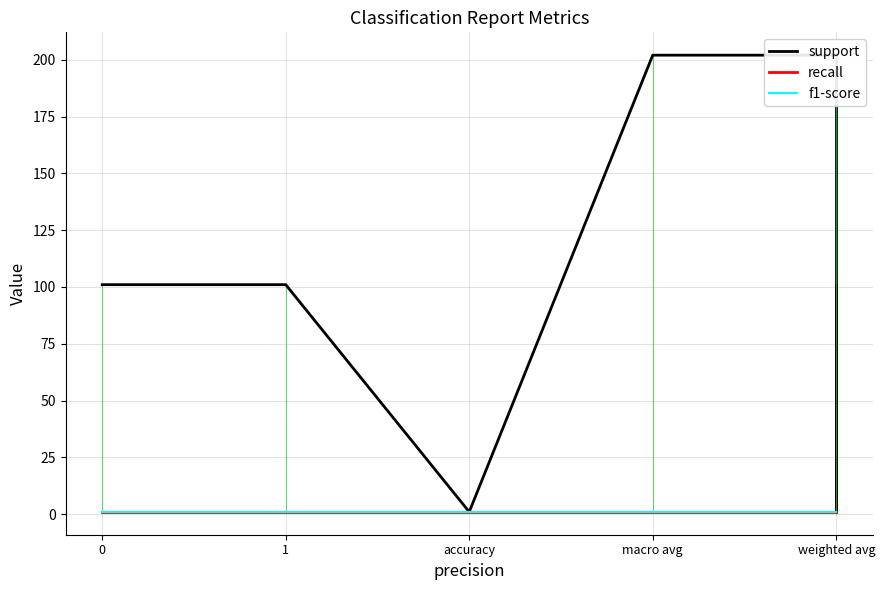

Which series has the widest spread of values?

support